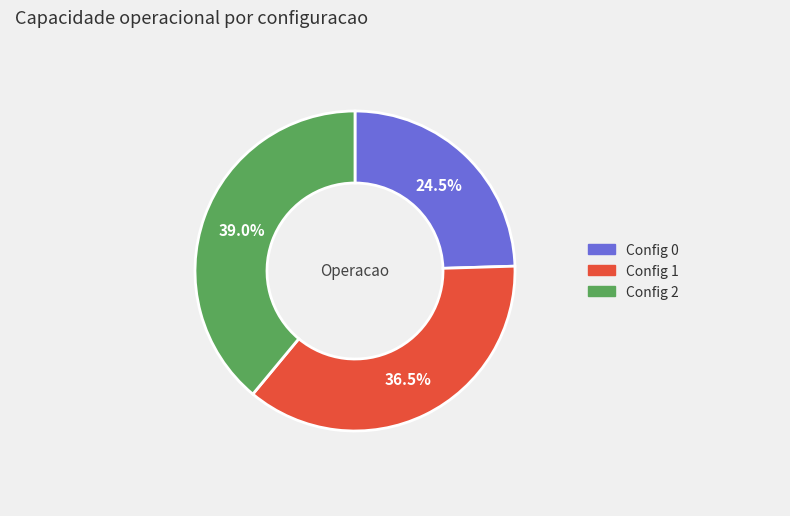

Is there a majority slice in this chart?

No